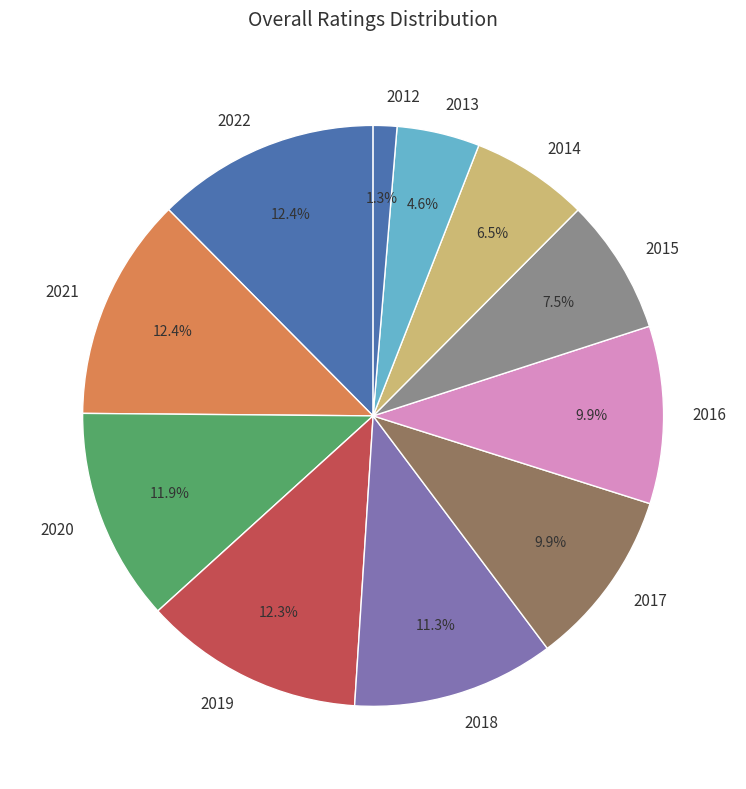

True or false: 2019 accounts for 12% of the total.

True